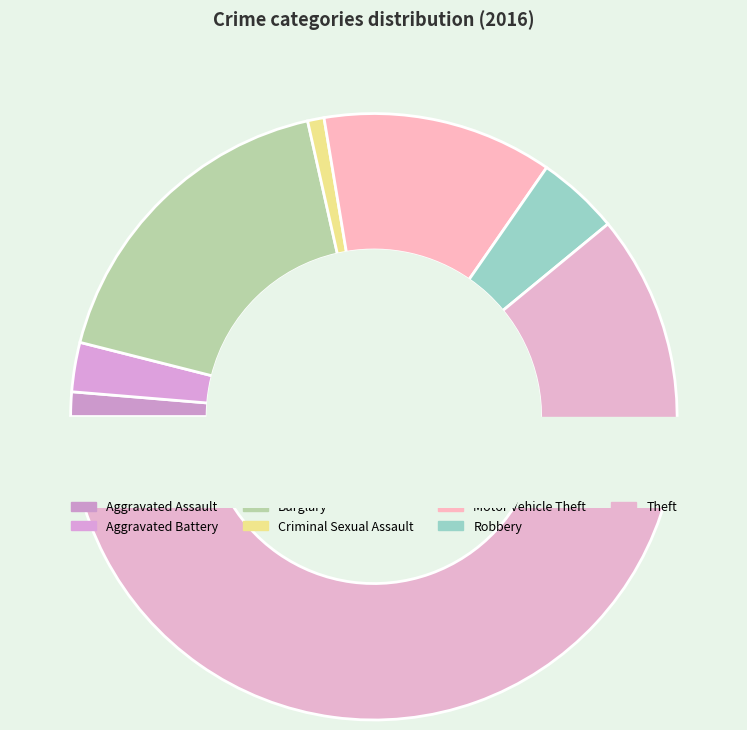

How many segments does this pie chart have?

7